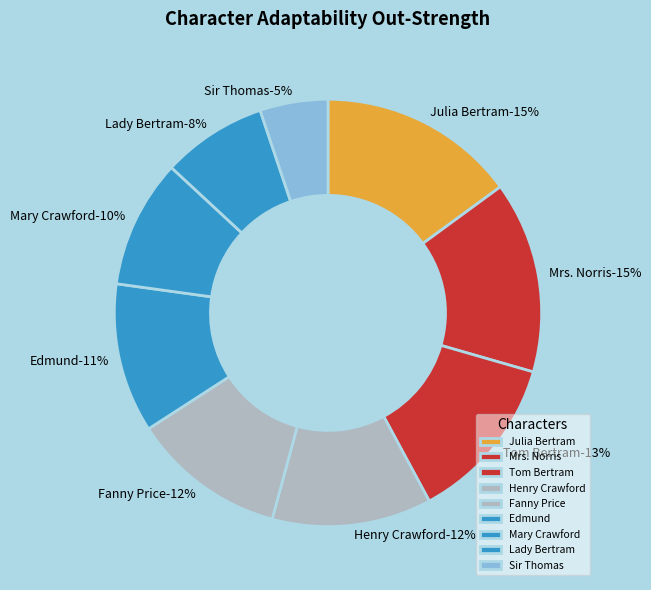

Is it true that Edmund is 11% of the pie?

True